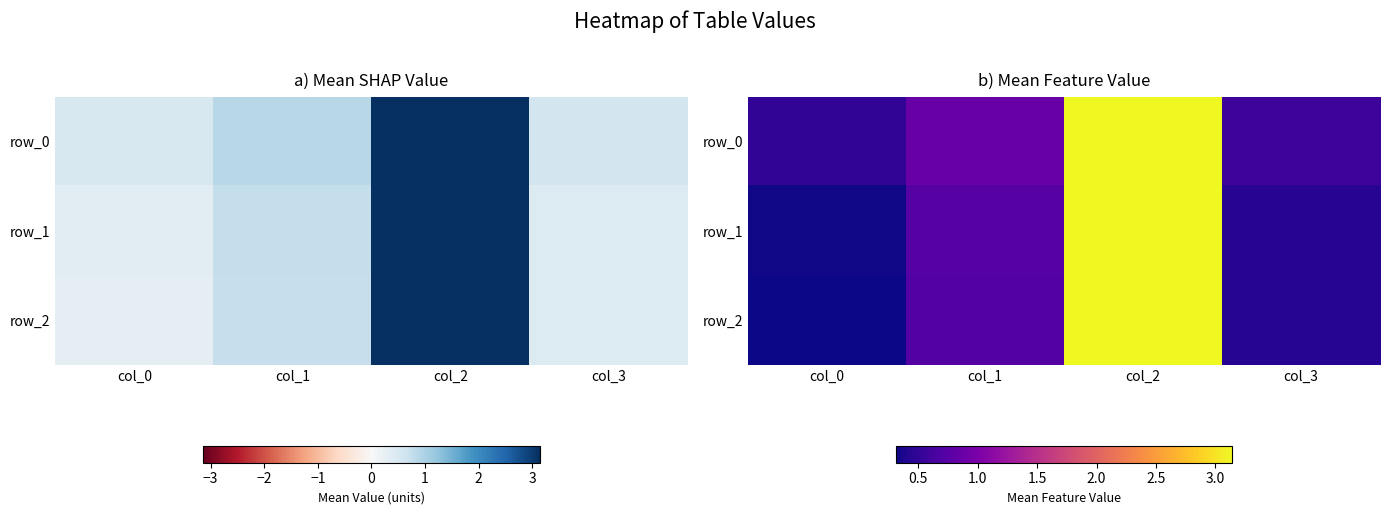

Is it true that row_0 equals 0.3 at col_1?

False